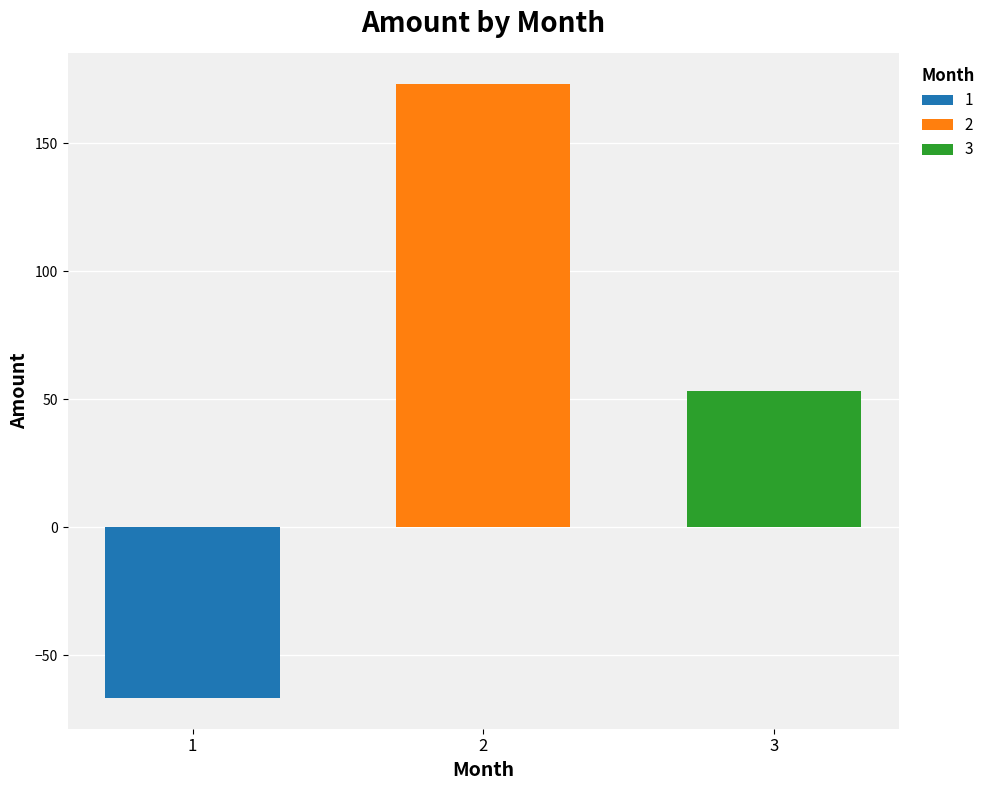

What is the spread (max minus min) of values at 2?

240.0